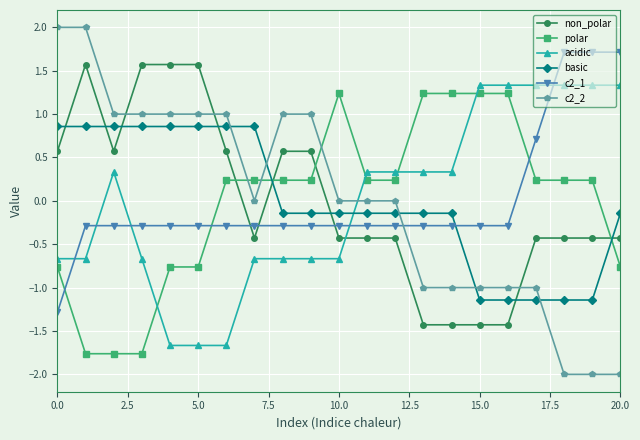

How many data points in c2_1 are above 0?

4